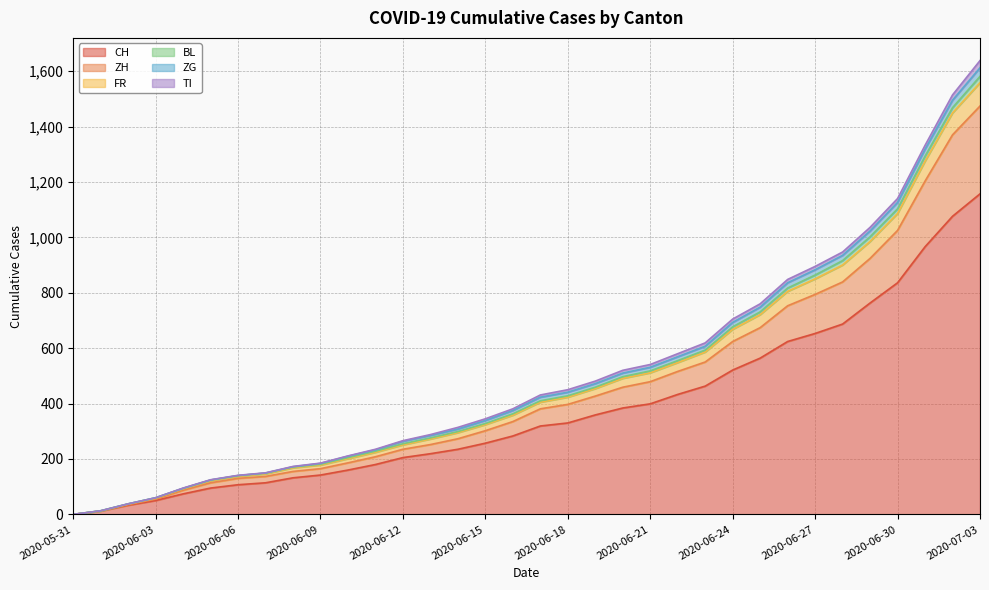

What are all the series names shown in the legend?

CH, ZH, FR, BL, ZG, TI